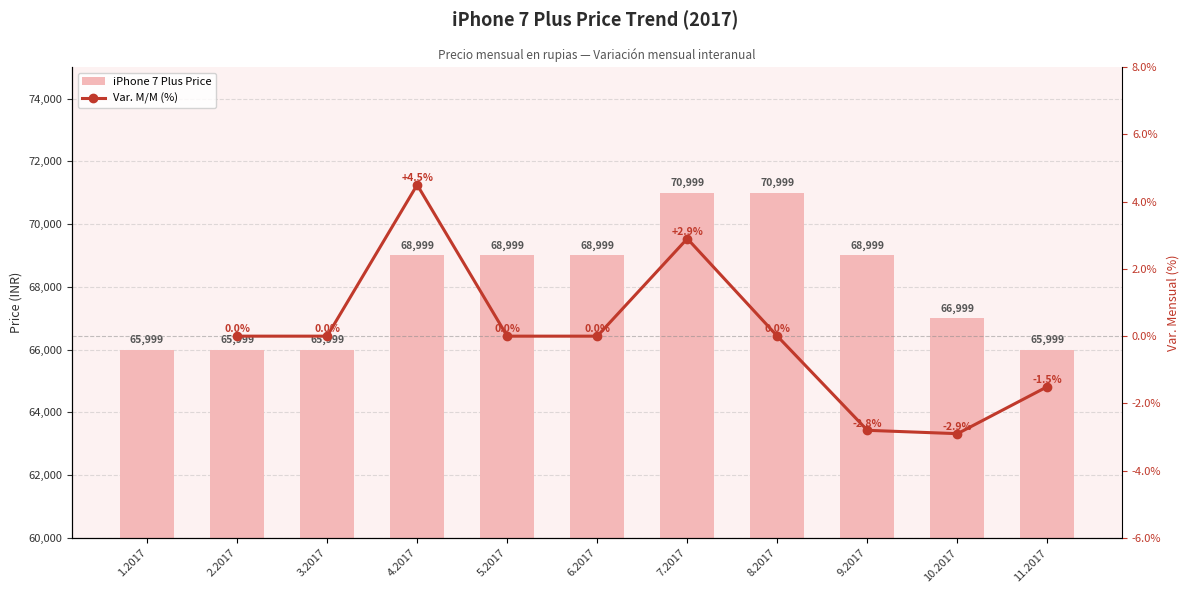

Where is the data nearest to the value 68499?

4.2017